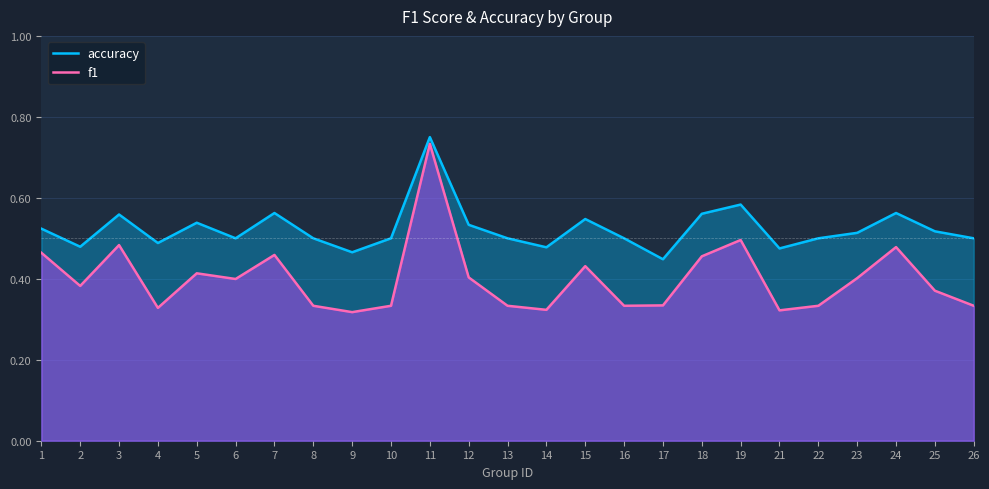

What is the sum of the accuracy values at 16 and 17?

0.9